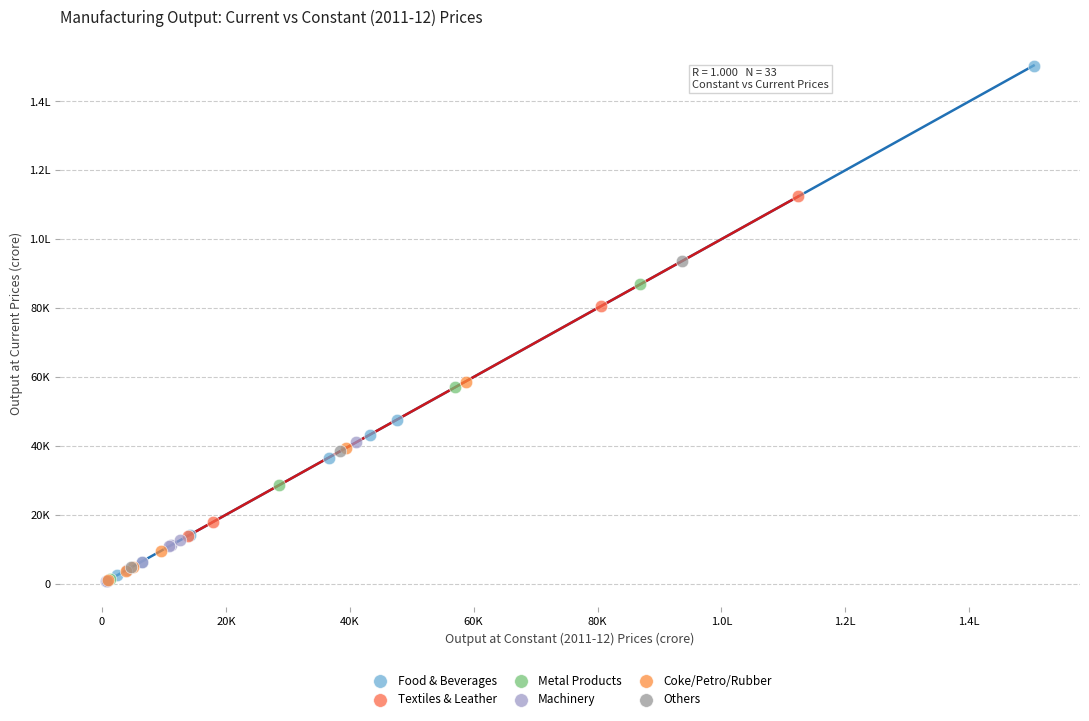

What are all the series names shown in the legend?

Food & Beverages, Textiles & Leather, Metal Products, Machinery, Coke/Petro/Rubber, Others